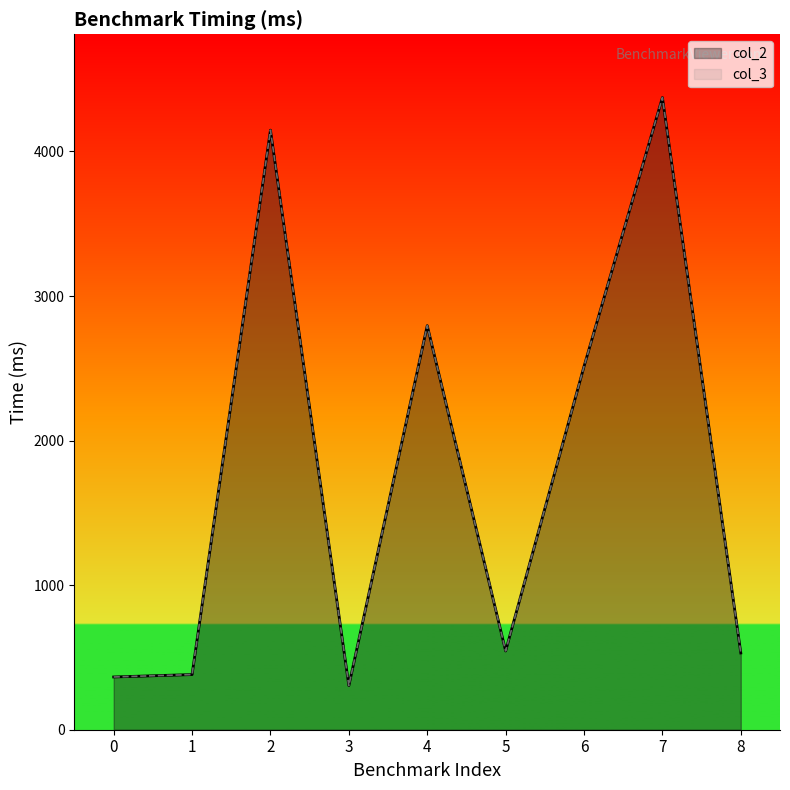

What is the value of the col_2 point at the 2nd from the left?

381.6